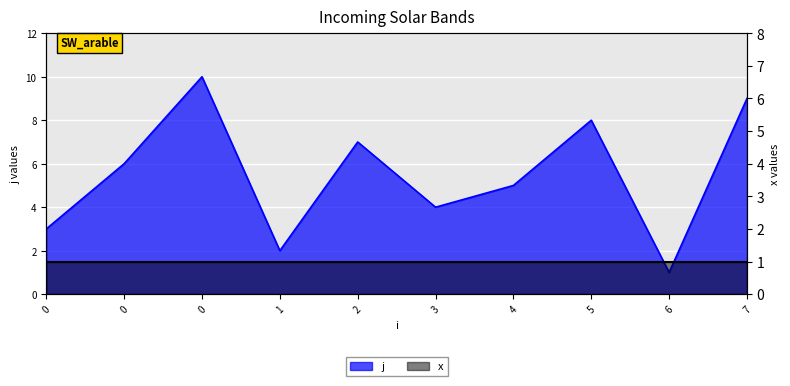

The value at 0 is 3. True or false?

True